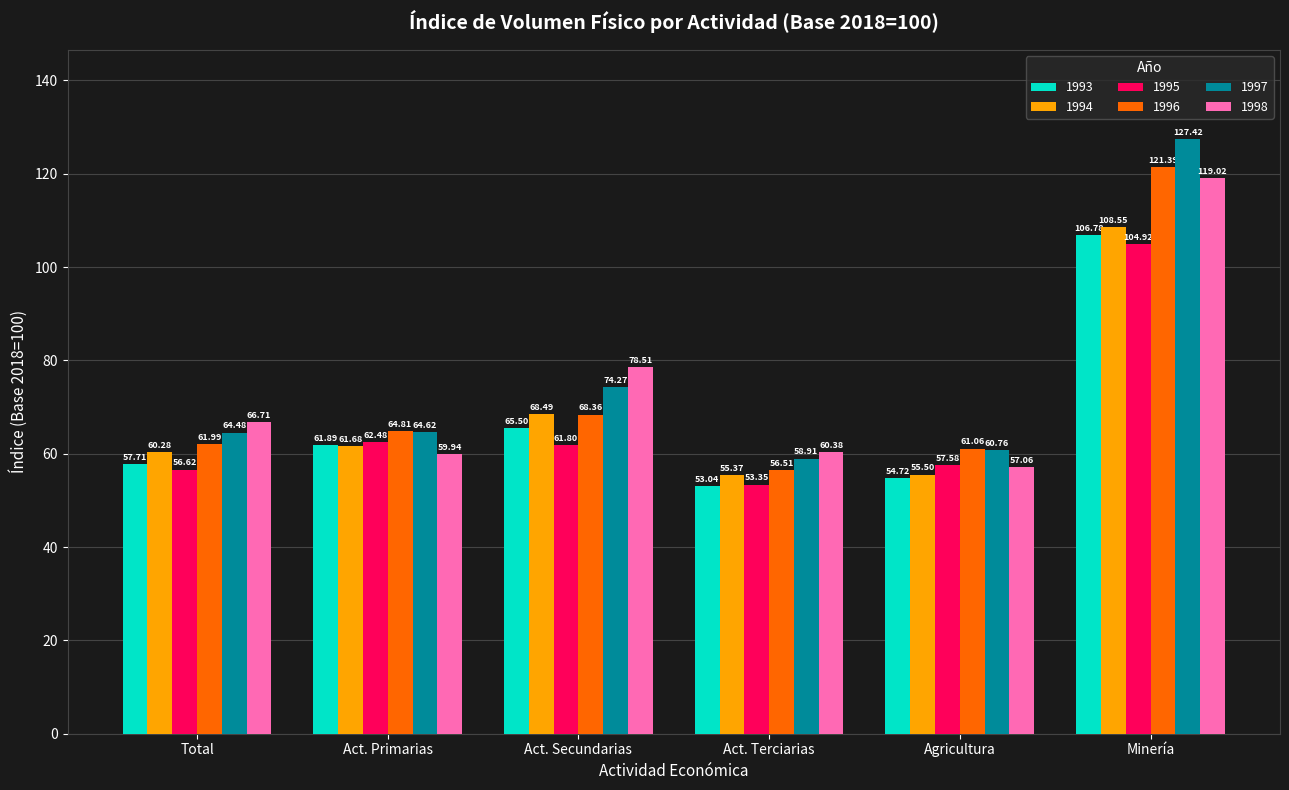

What is the label of the 1st bar from the right?

Minería